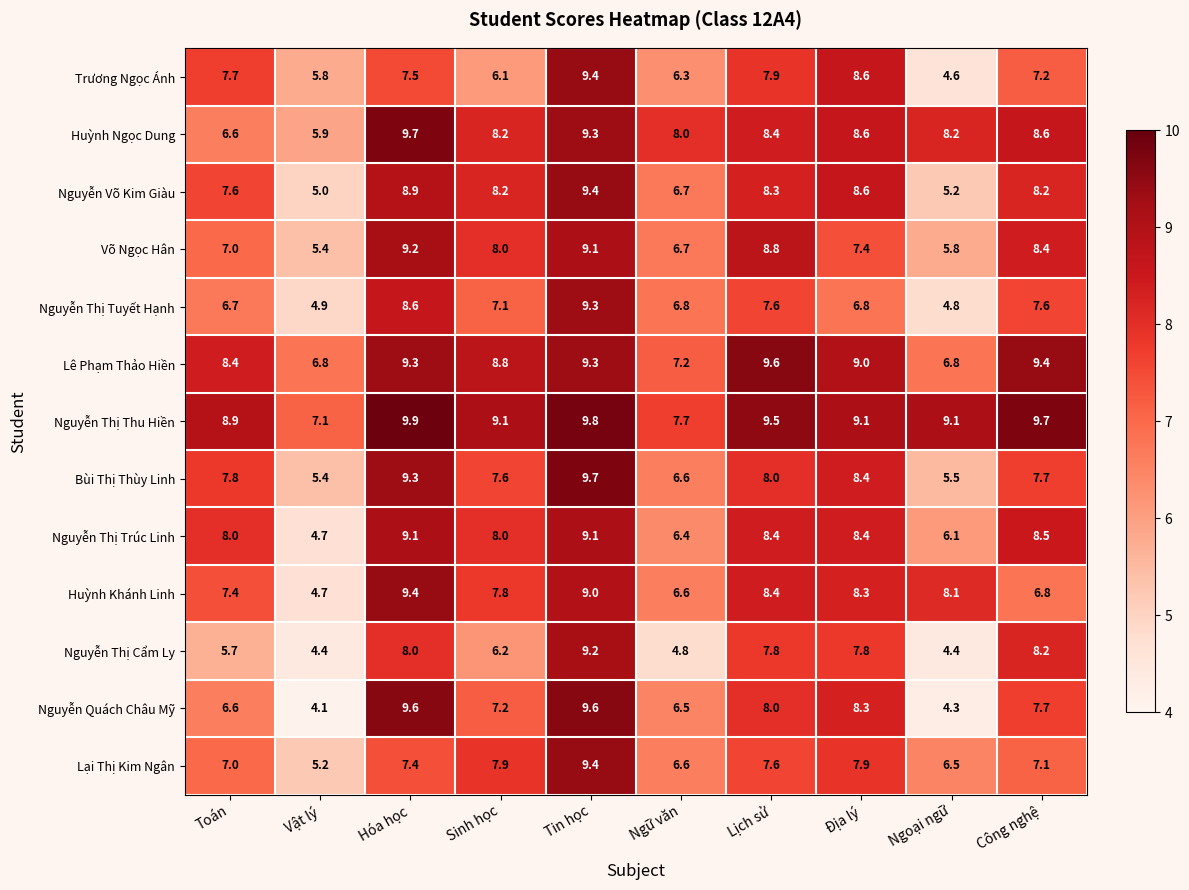

Is it true that Huỳnh Khánh Linh equals 2.9 at Sinh học?

False